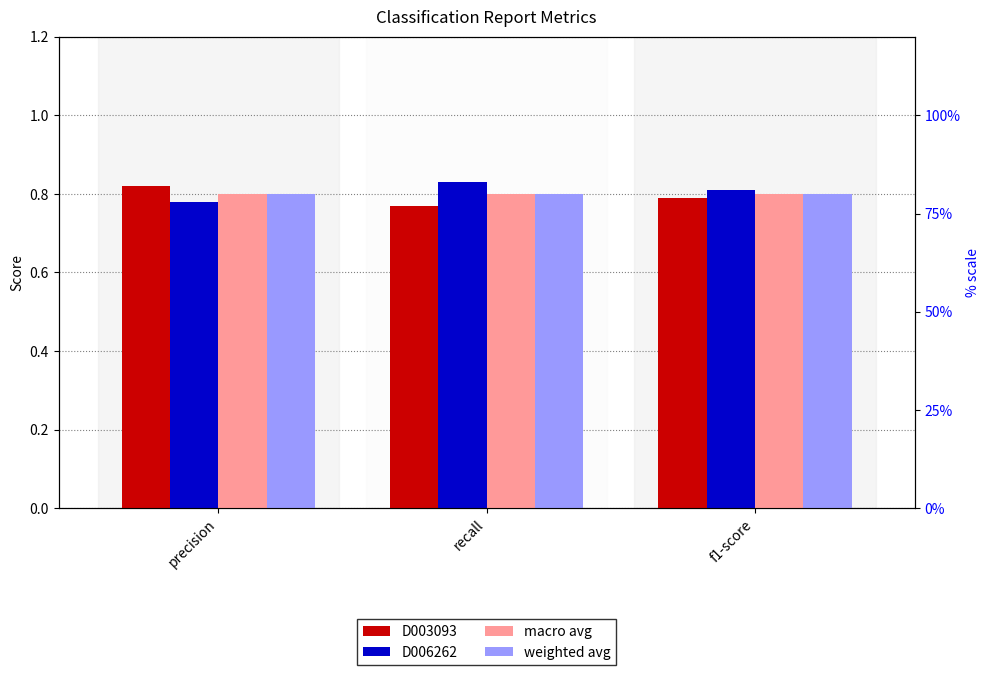

What is the label of the 2nd bar from the right?

recall